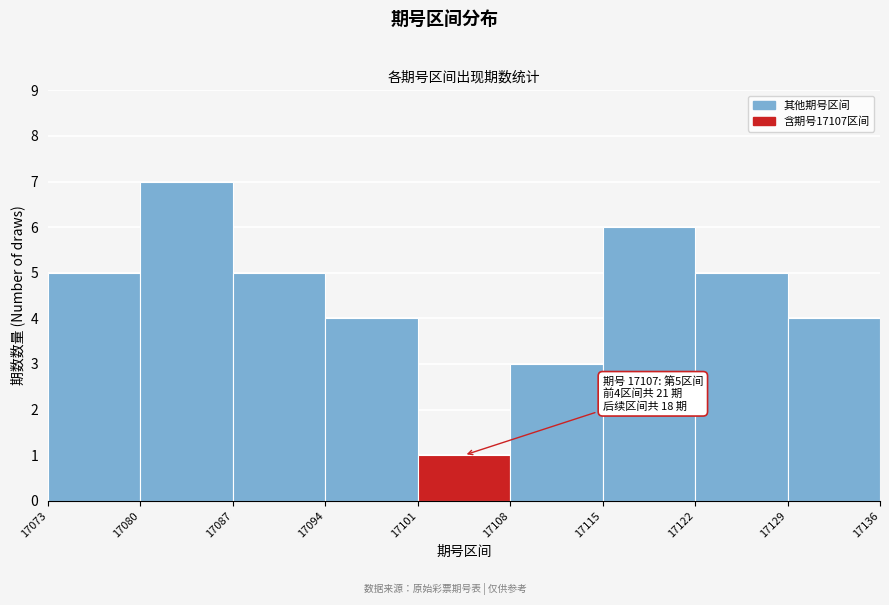

Reading right to left, what are all the values shown in this chart?

17129=4	17122=5	17115=6	17108=3	17101=1	17094=4	17087=5	17080=7	17073=5